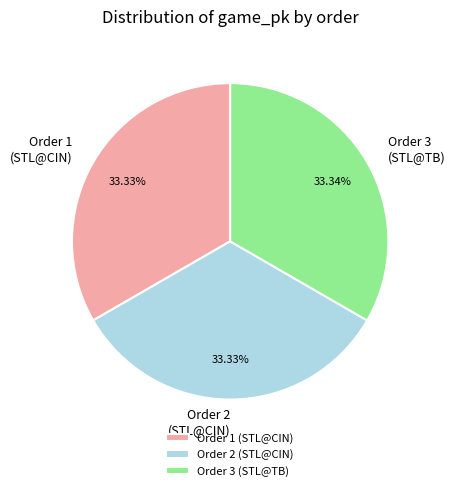

Is the sum of Order 1 (STL@CIN) and Order 3 (STL@TB) greater than half?

Yes